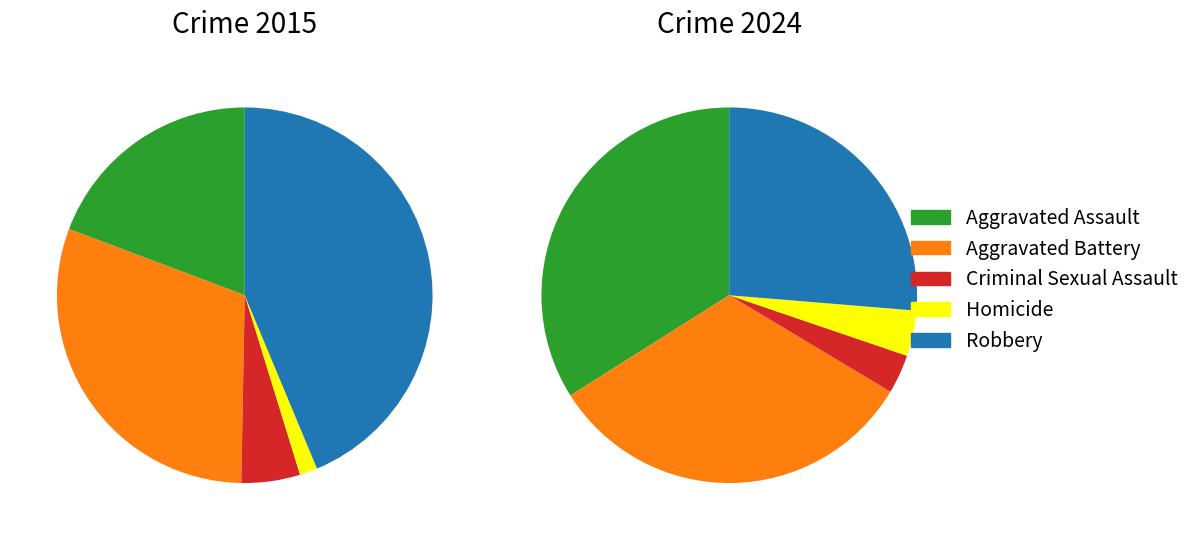

What is the largest slice in the pie chart?

Robbery